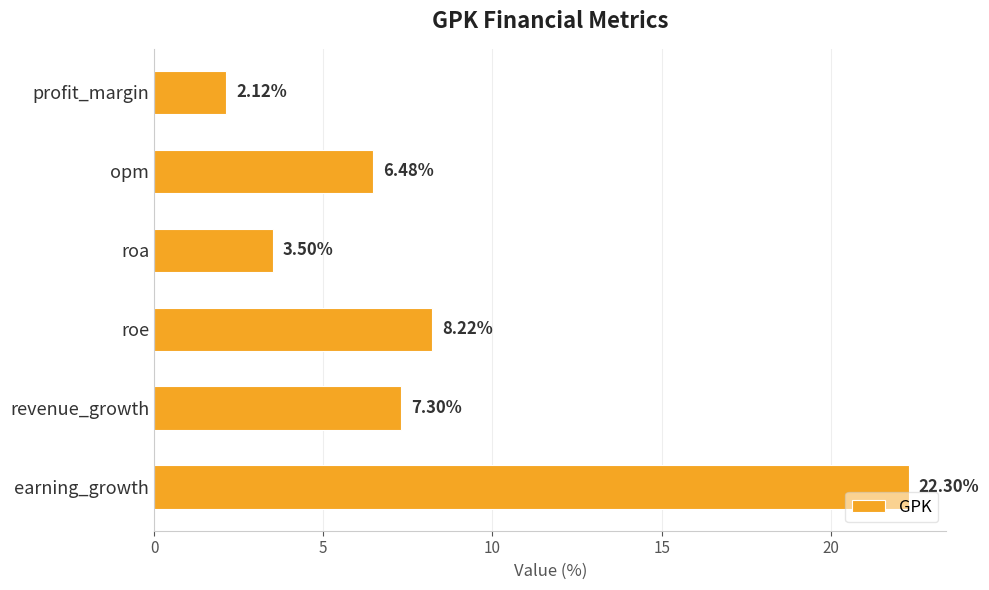

What is the difference between the second highest and minimum values?

6.1